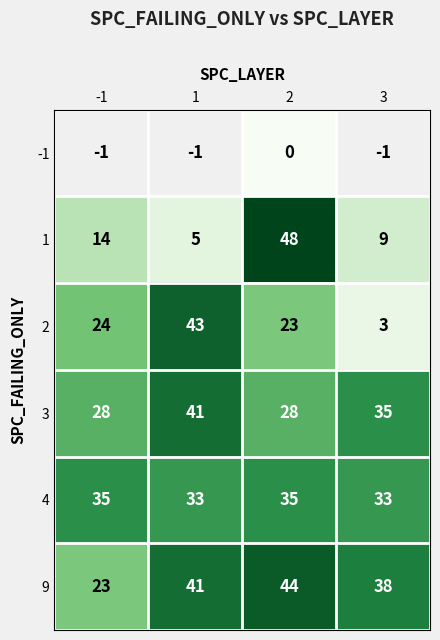

Is the value of 4 at 3 greater than the value of 1 at -1?

Yes